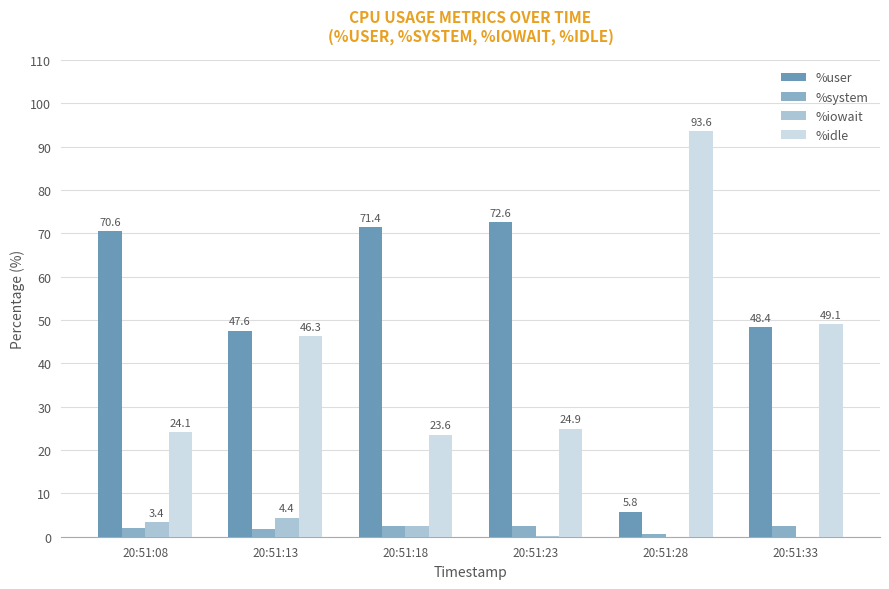

Is the value of %system at 20:51:18 greater than the value of %iowait at 20:51:18?

Yes